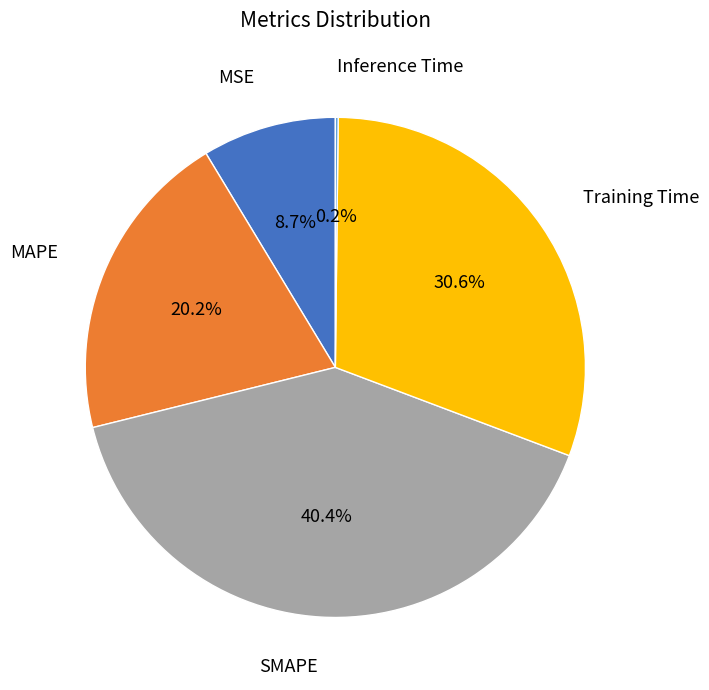

Does any single category account for the majority?

No